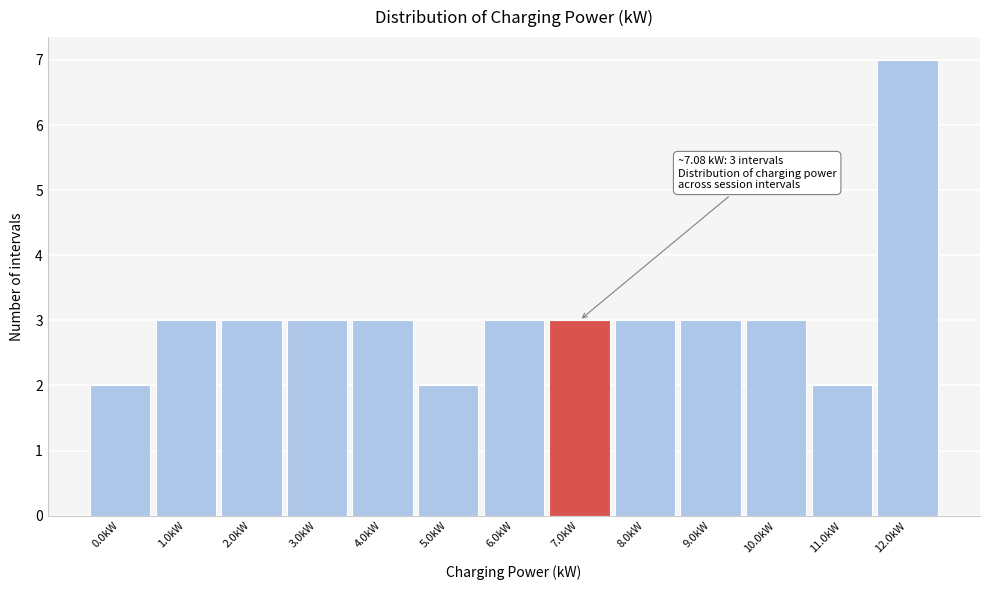

Reading left to right, what are all the values shown in this chart?

2	3	3	3	3	2	3	3	3	3	3	2	7